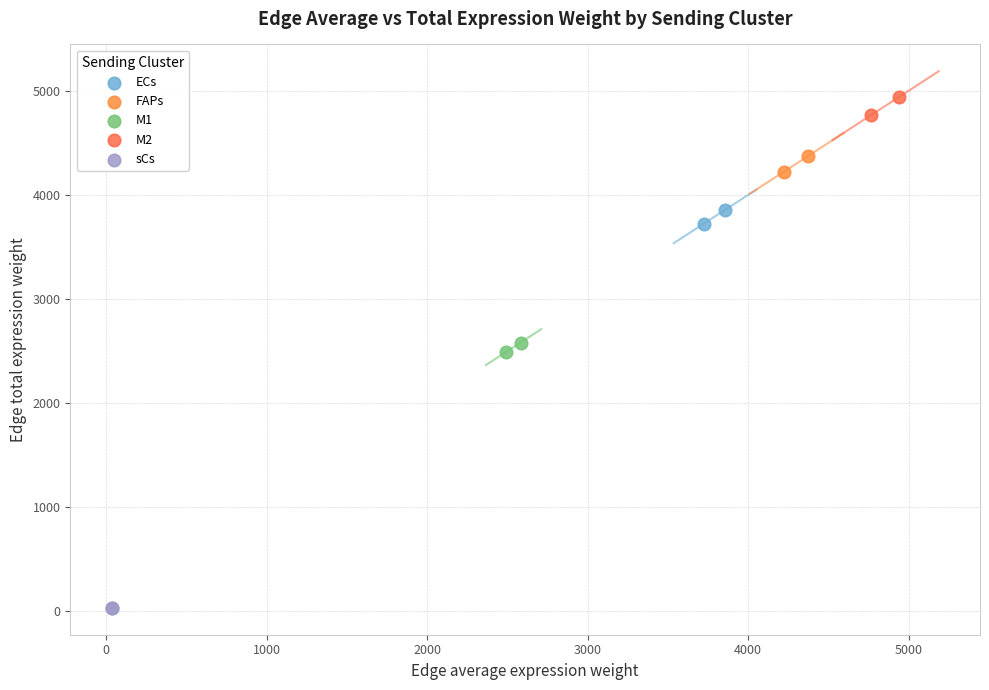

Which series contains the highest Y value?

M2